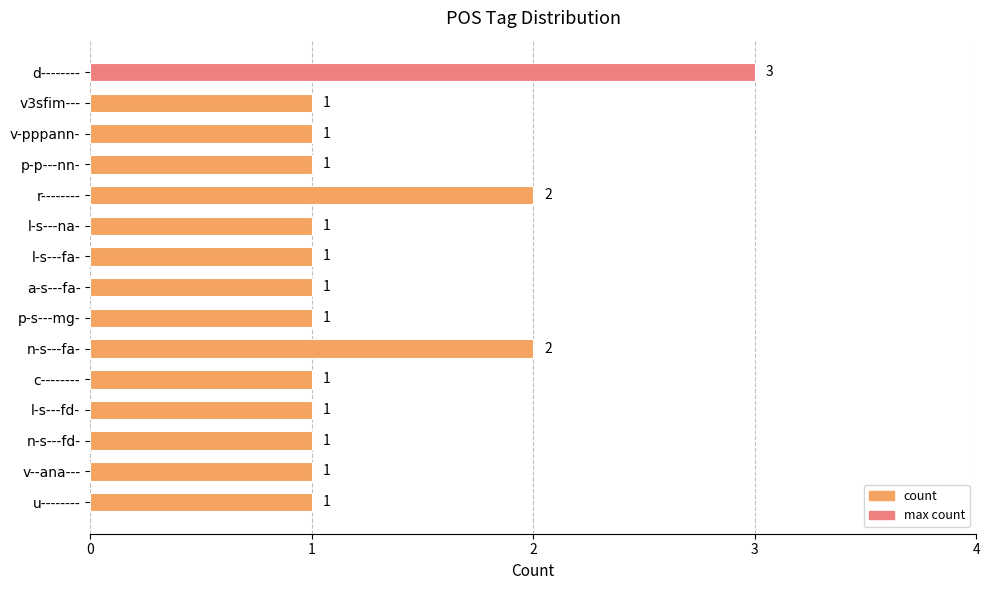

What is the ratio of the value at n-s---fa- to the value at n-s---fd-?

2.0